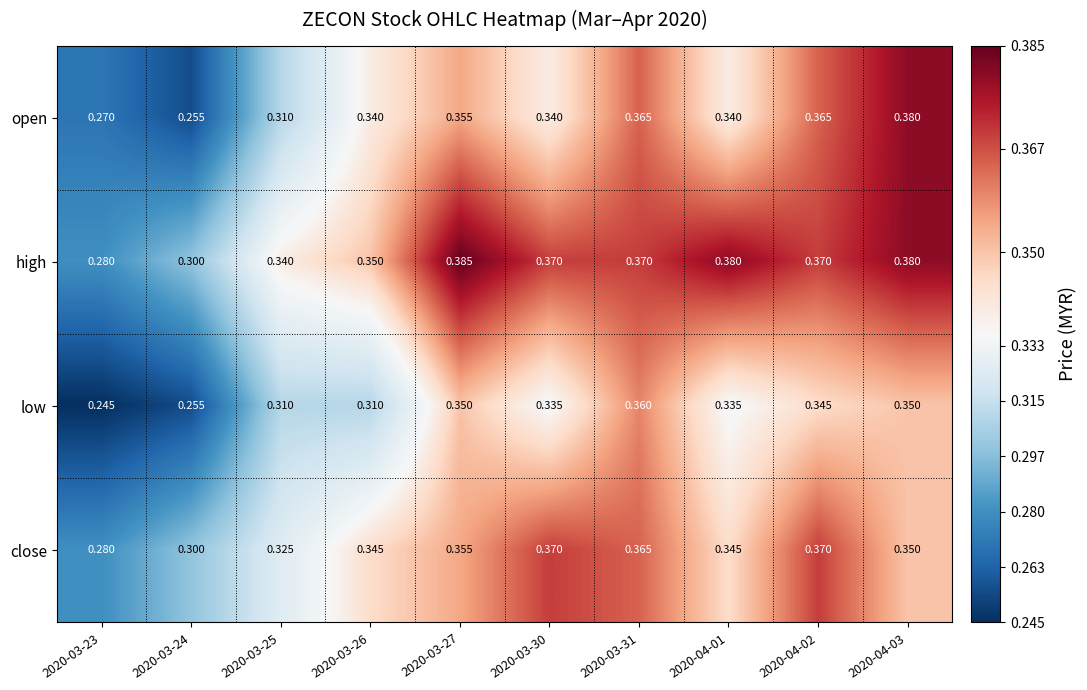

List the series in order of their overall mean, highest first.

high, close, open, low